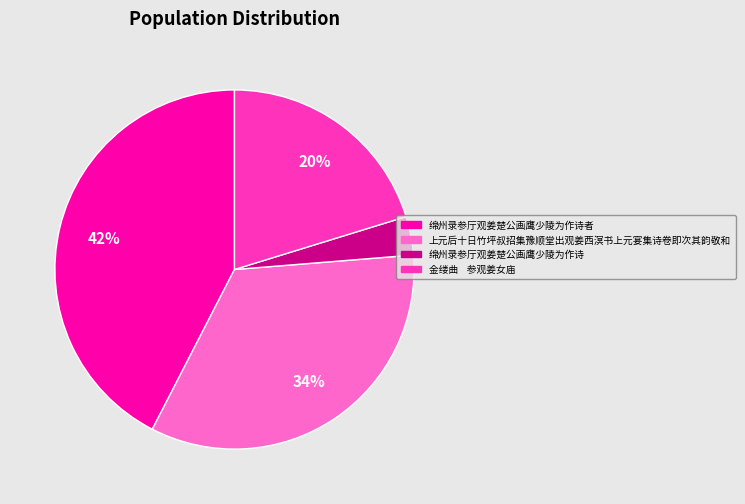

To the nearest percent, what is the difference between the largest and smallest slice percentages?

39%